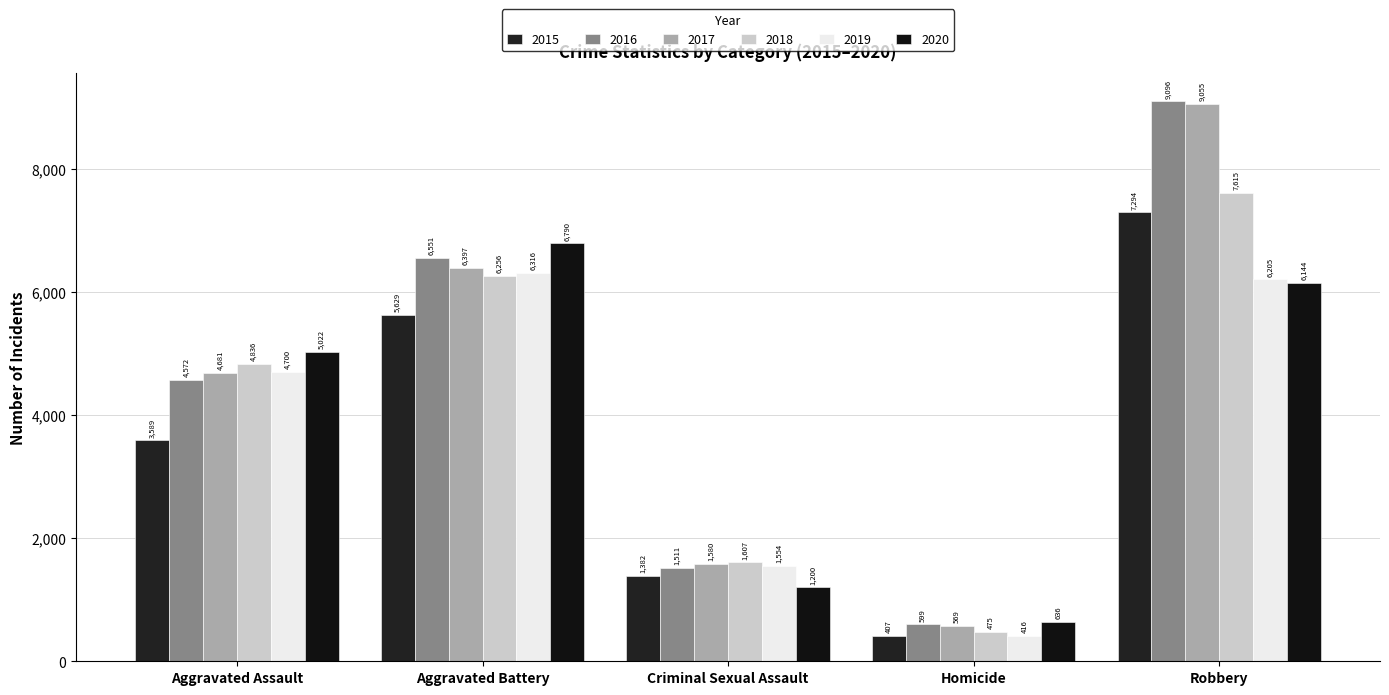

How many 2015 values are between 1382 and 5629?

3